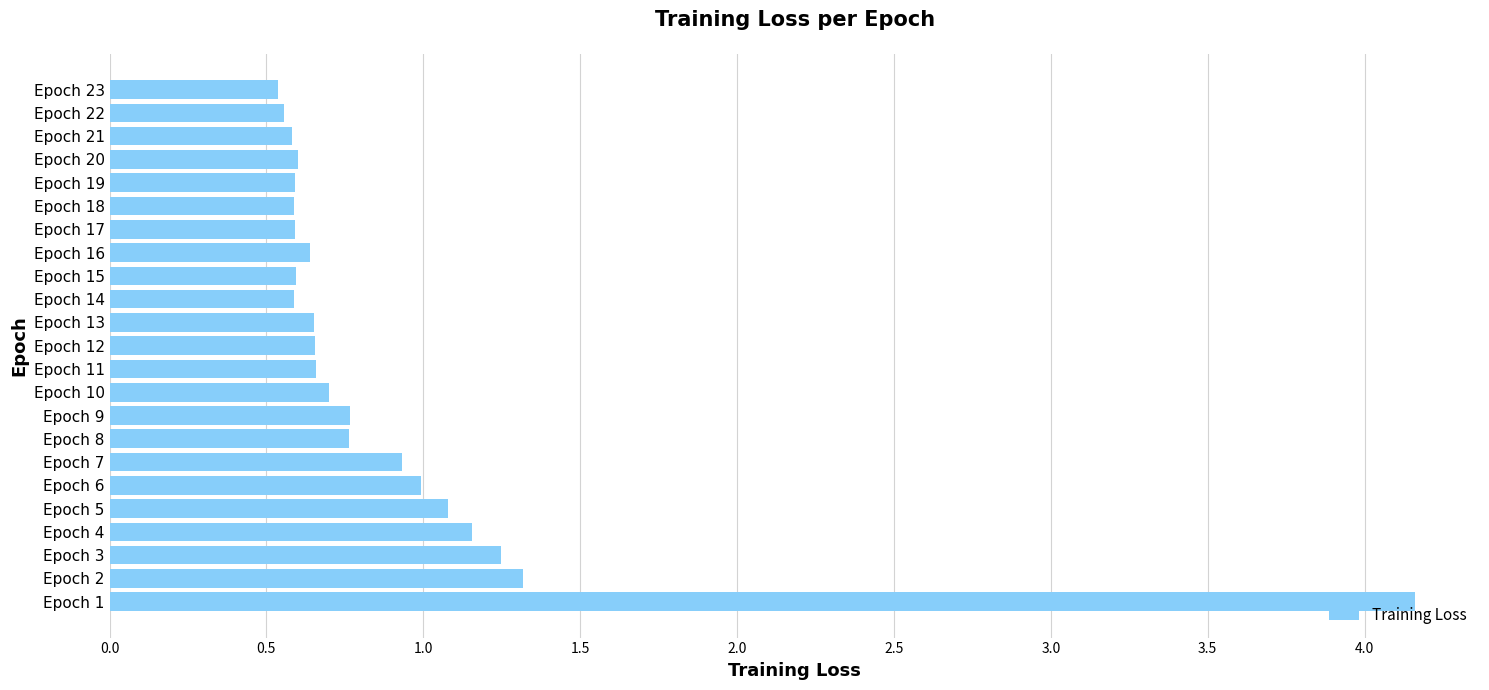

What is the difference between the maximum and minimum values?

3.6